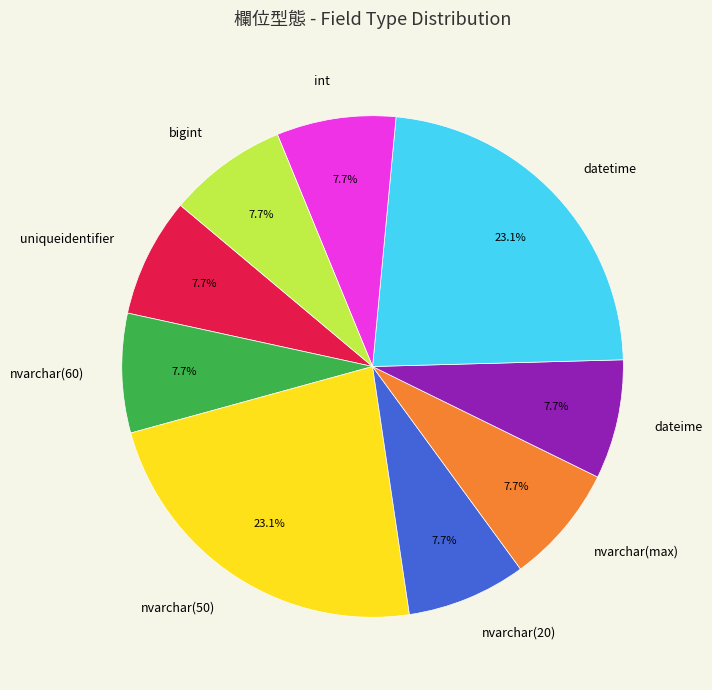

What portion of the pie excludes bigint?

92.3%